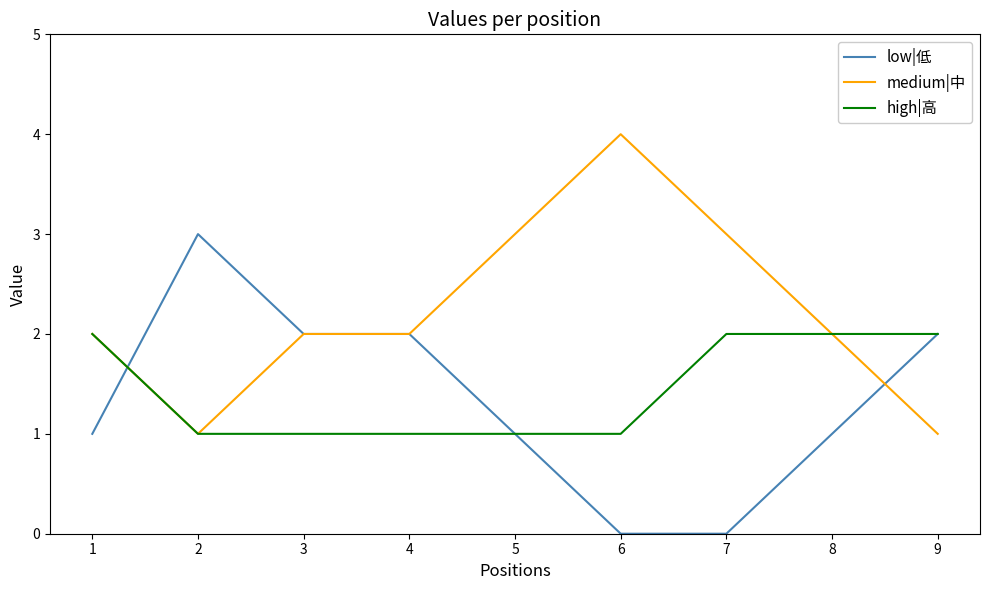

Is the value of high|高 at 9 greater than the value of low|低 at 7?

Yes